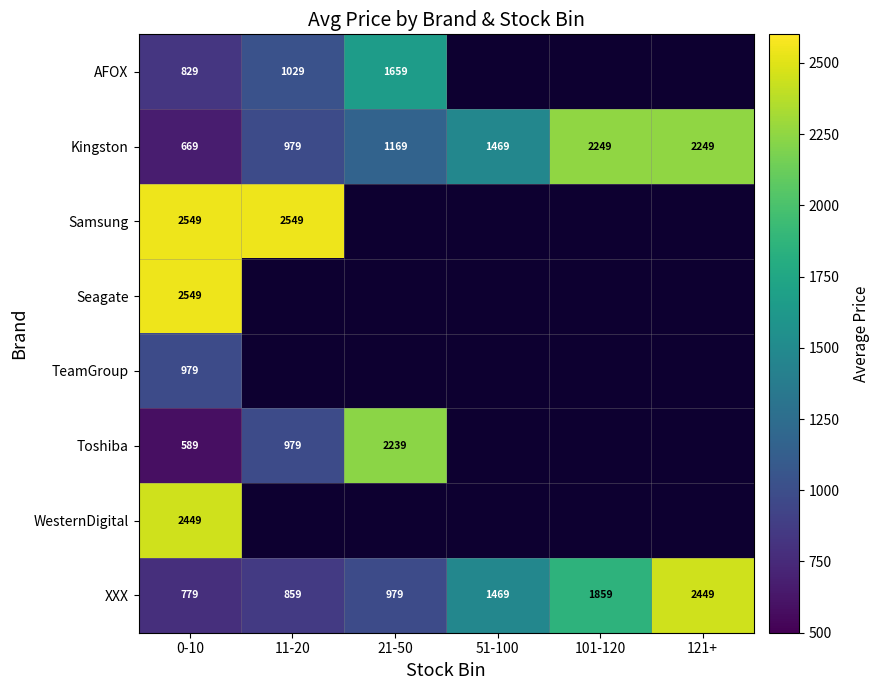

What is the difference between the highest and lowest values at 0-10?

1960